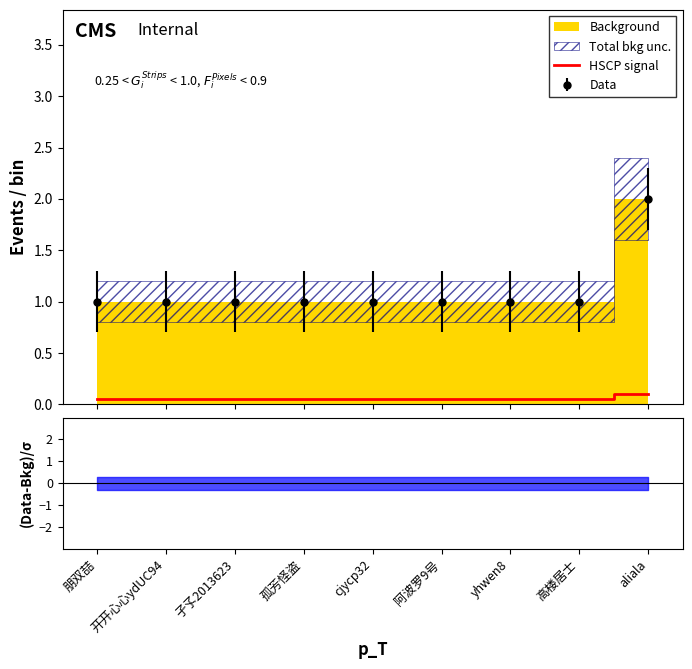

True or false: the data shows 0.1 at 阿波罗9号.

False